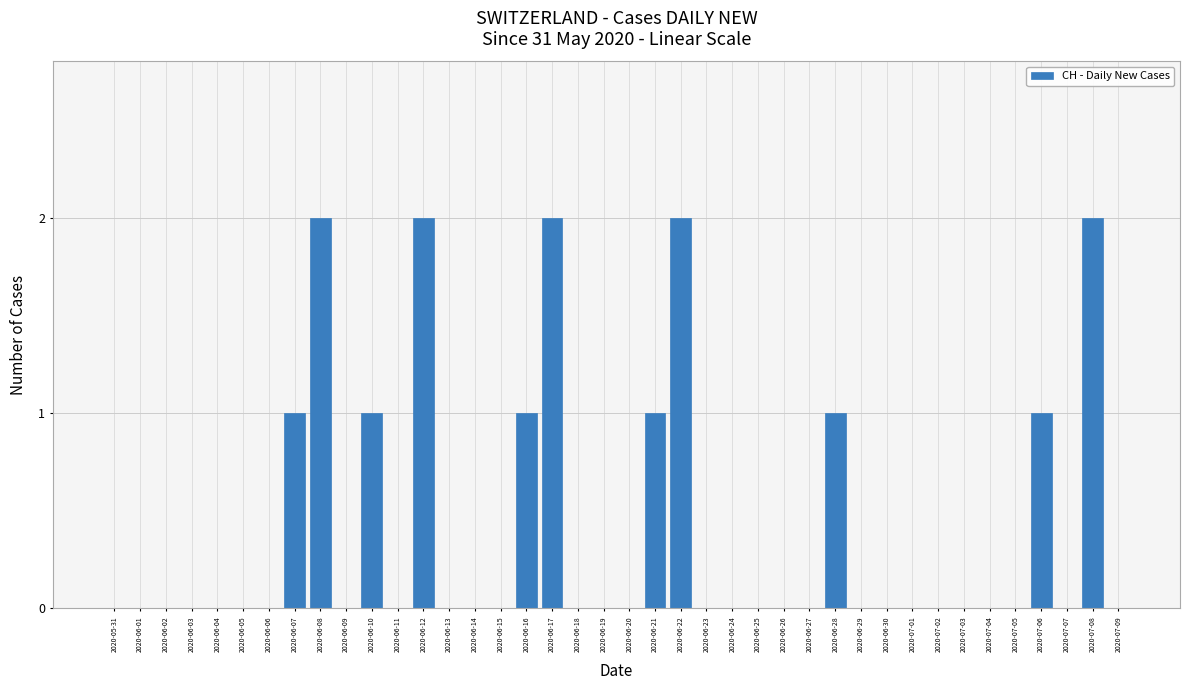

Reading left to right, extract all data points from this chart.

2020-05-31=0	2020-06-01=0	2020-06-02=0	2020-06-03=0	2020-06-04=0	2020-06-05=0	2020-06-06=0	2020-06-07=1	2020-06-08=2	2020-06-09=0	2020-06-10=1	2020-06-11=0	2020-06-12=2	2020-06-13=0	2020-06-14=0	2020-06-15=0	2020-06-16=1	2020-06-17=2	2020-06-18=0	2020-06-19=0	2020-06-20=0	2020-06-21=1	2020-06-22=2	2020-06-23=0	2020-06-24=0	2020-06-25=0	2020-06-26=0	2020-06-27=0	2020-06-28=1	2020-06-29=0	2020-06-30=0	2020-07-01=0	2020-07-02=0	2020-07-03=0	2020-07-04=0	2020-07-05=0	2020-07-06=1	2020-07-07=0	2020-07-08=2	2020-07-09=0